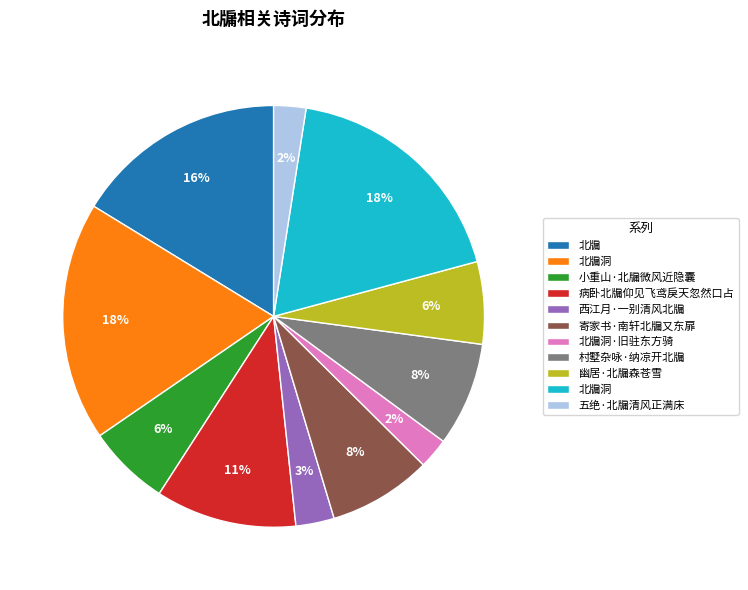

Is there any slice that represents more than half of the pie?

No